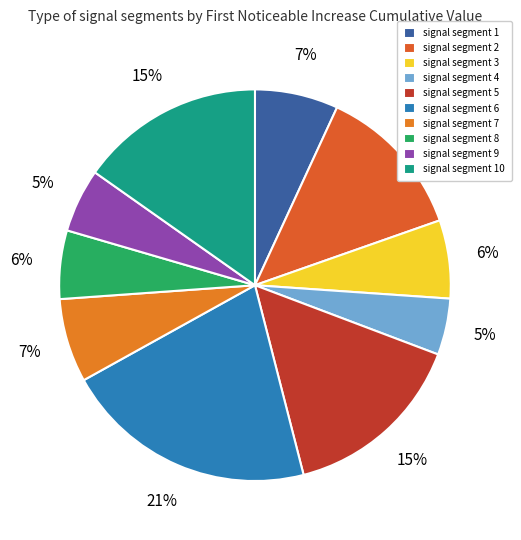

Does signal segment 8 account for over 50% of the chart?

No